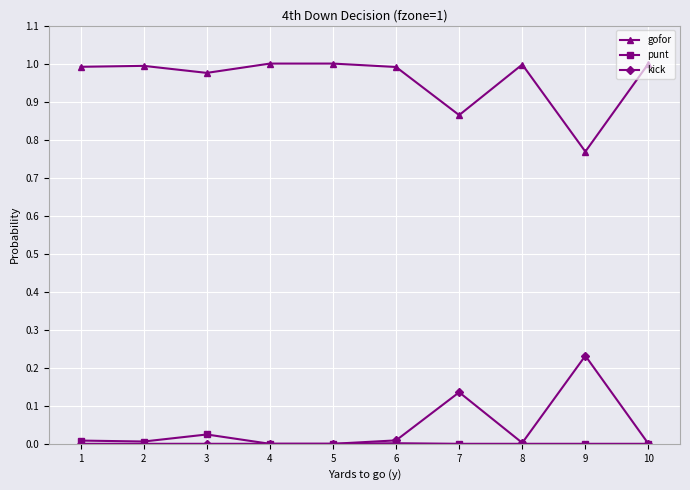

Which category has the lowest value in the gofor series?

9